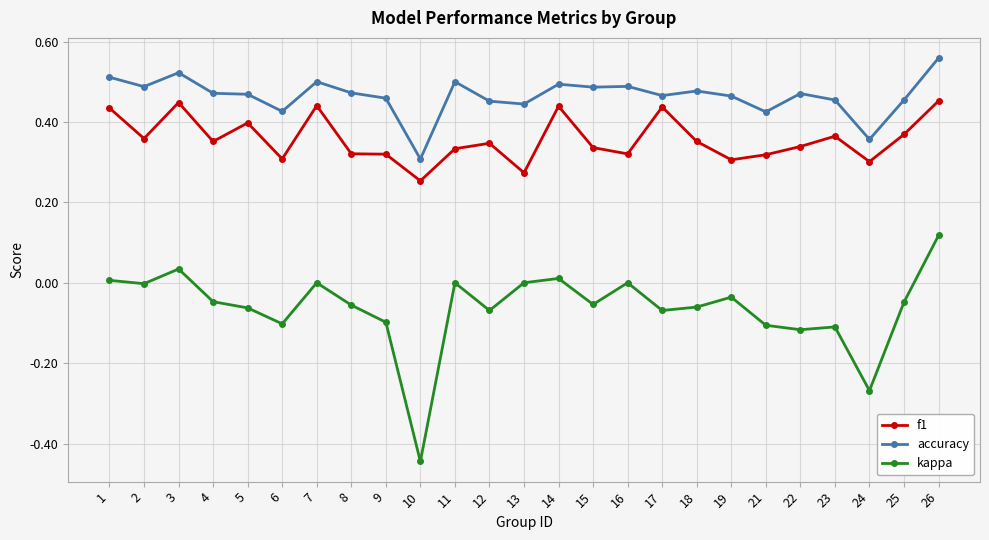

Which series has the largest total across all categories?

accuracy